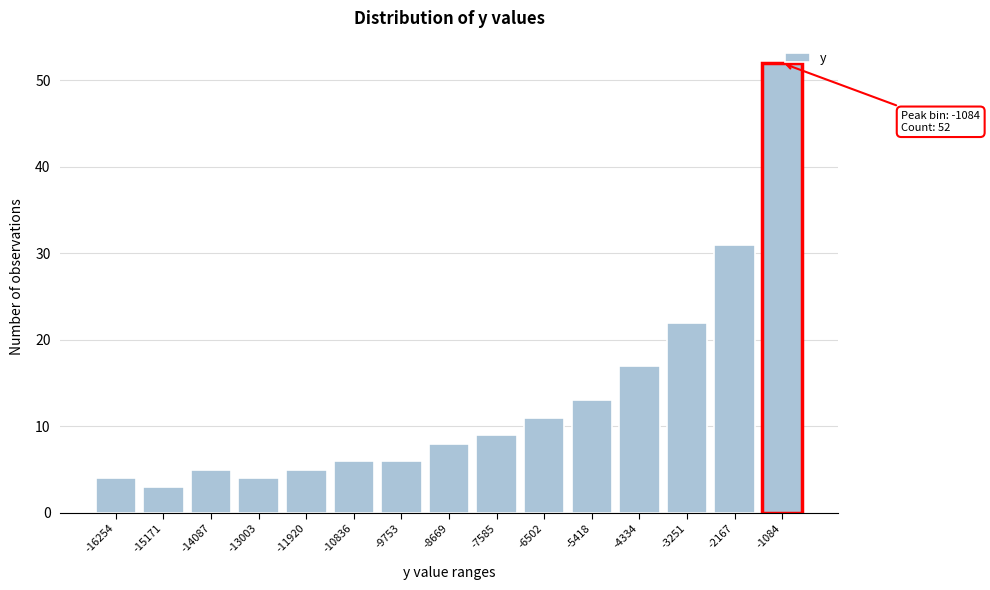

What is the sum of all values?

196